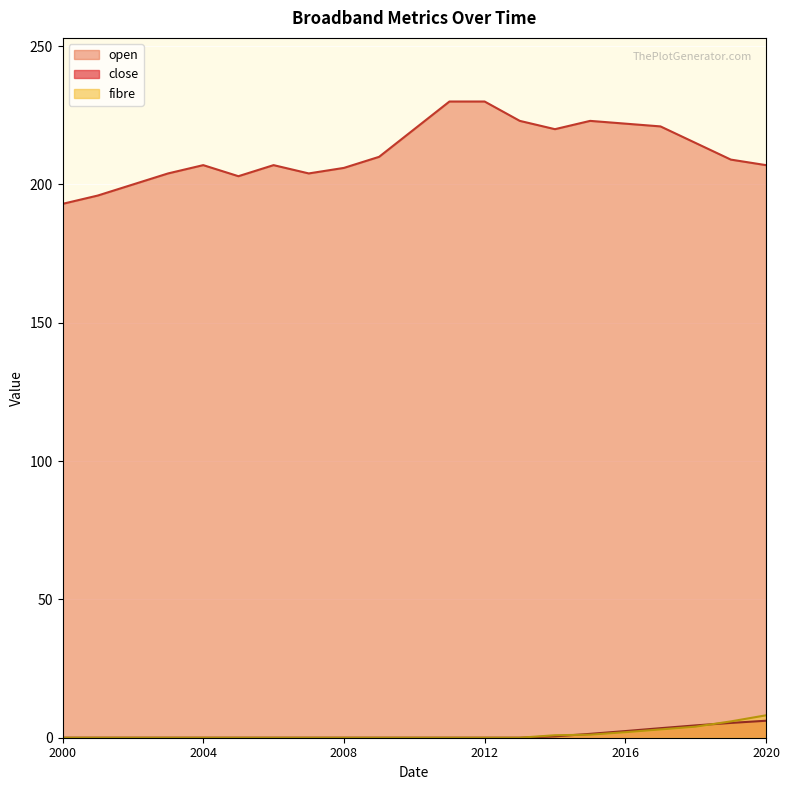

Reading left to right, what are all the values shown in this chart?

open: 193.0	196.0	200.0	204.0	207.0	203.0	207.0	204.0	206.0	210.0	220.0	230.0	230.0	223.0	220.0	223.0	222.0	221.0	215.0	209.0	207.0
close: 0.0	0.0	0.0	0.0	0.0	0.0	0.0	0.0	0.0	0.0	0.0	0.0	0.0	0.0	0.5	1.4	2.4	3.4	4.5	5.3	6.1
fibre: 0.0	0.0	0.0	0.0	0.0	0.0	0.0	0.0	0.0	0.0	0.0	0.0	0.0	0.0	0.9	1.1	2.0	3.0	4.0	5.9	8.1